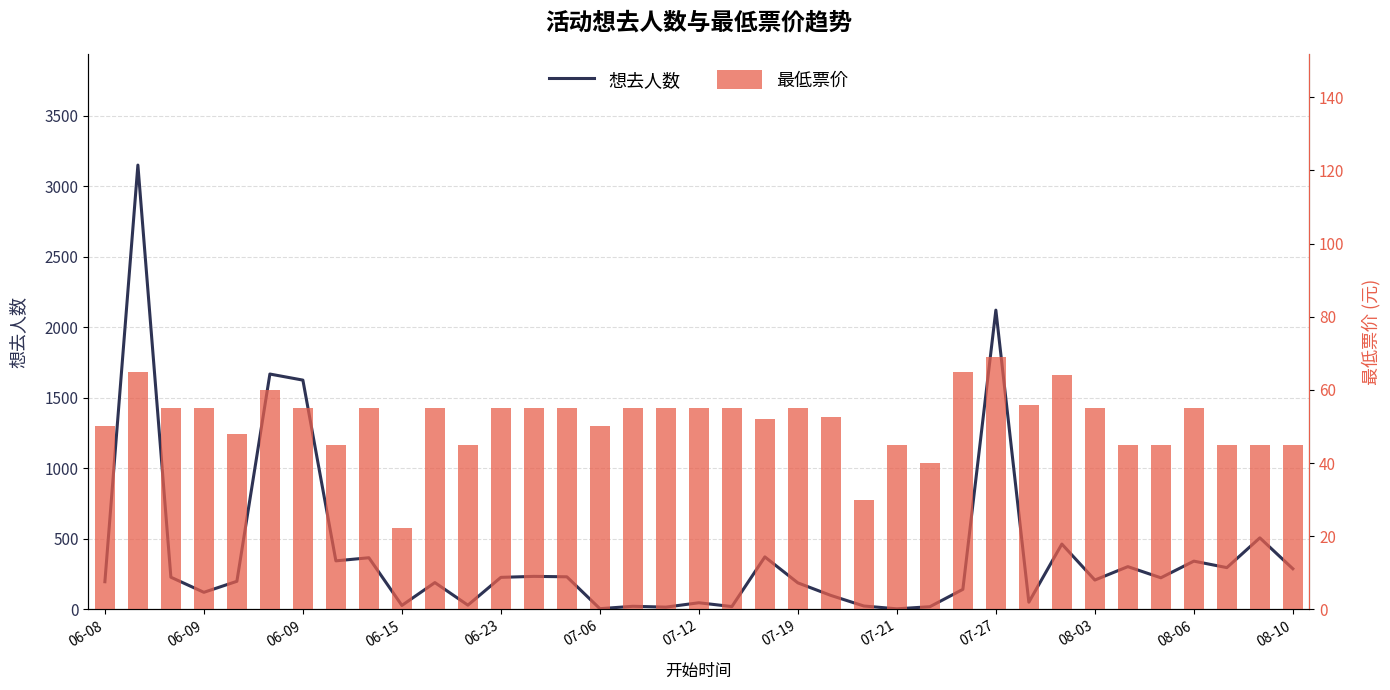

Count the number of categories in the chart.

37